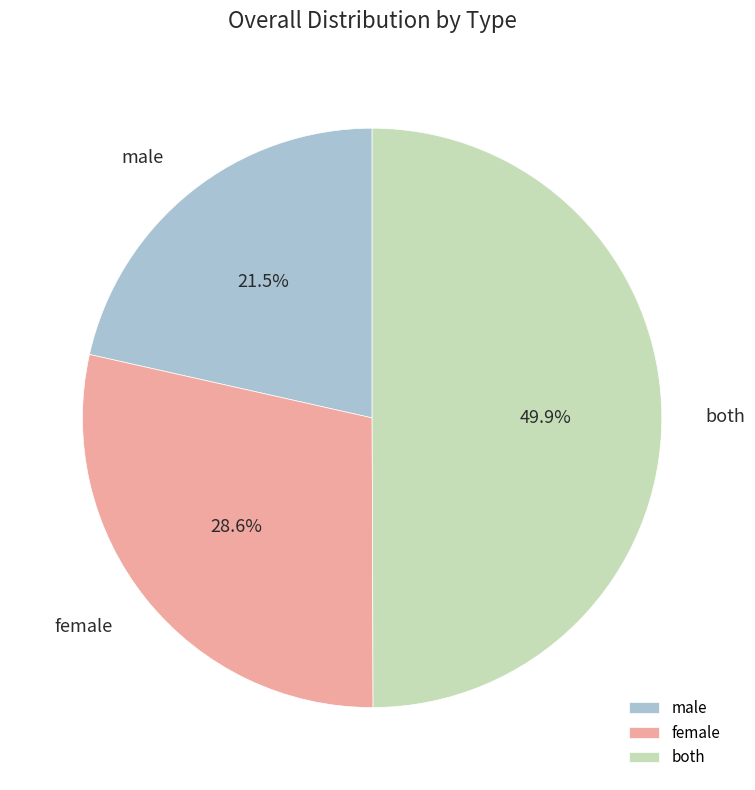

Does male represent more than half of the total?

No